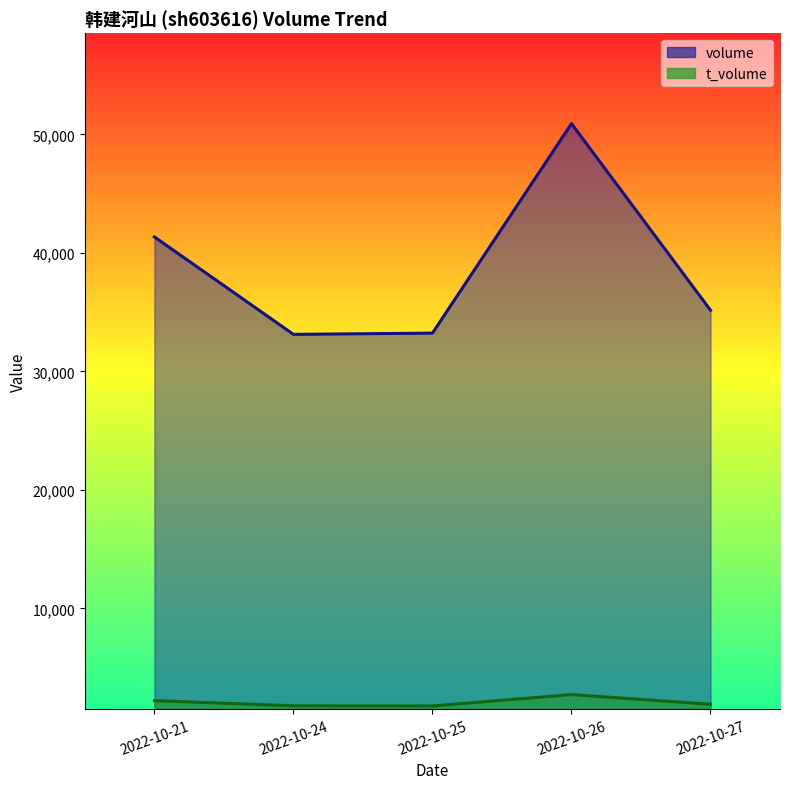

What is the total value across all series at 2022-10-26?

53639